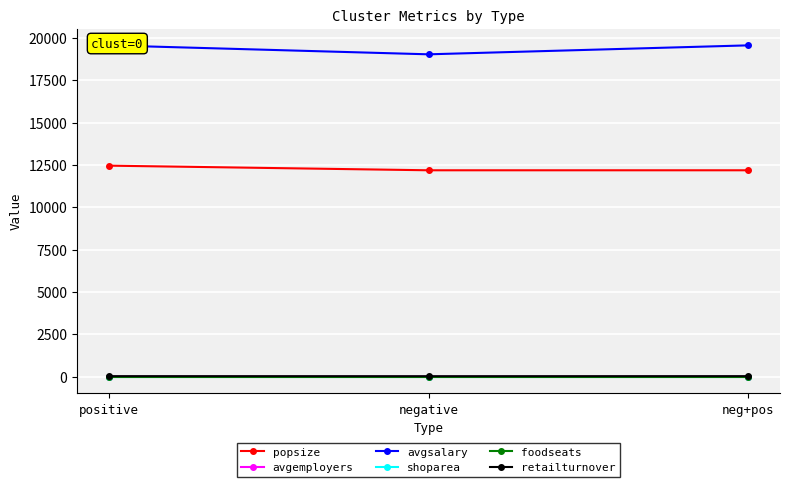

How many lines are shown in the chart?

6